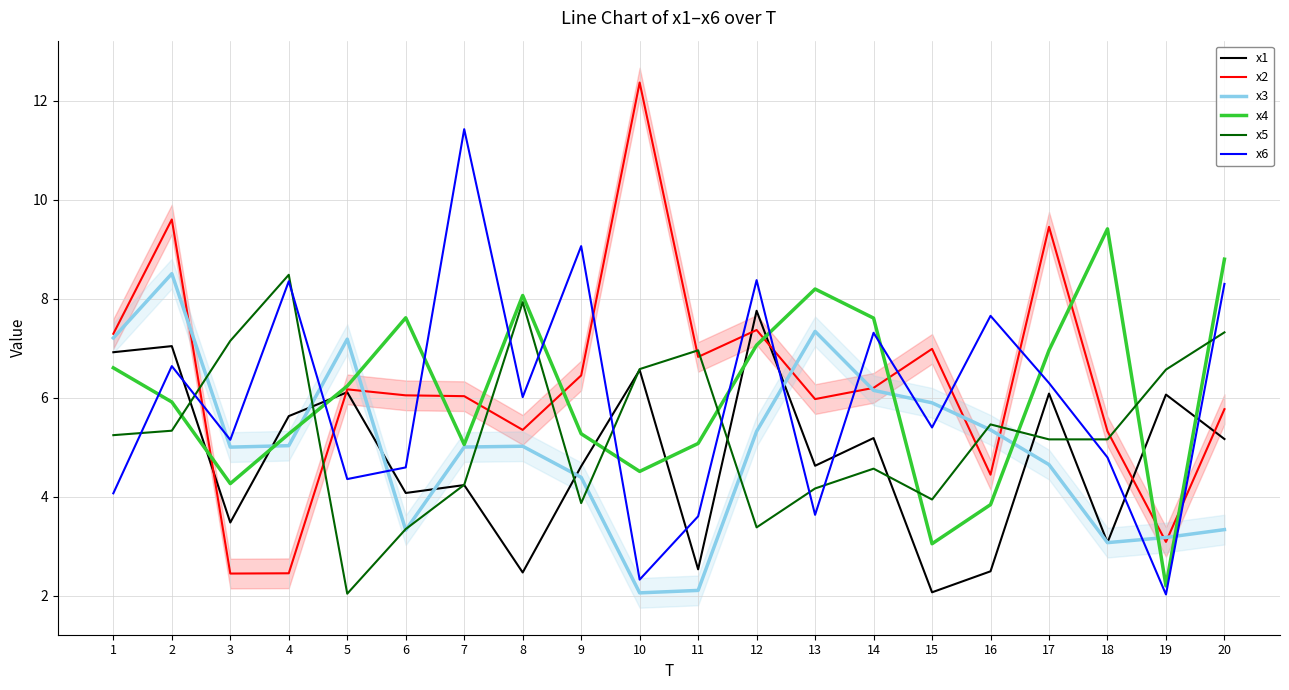

Reading left to right, list all the values displayed in this chart.

x1: 6.9	7.0	3.5	5.6	6.1	4.1	4.2	2.5	4.6	6.6	2.5	7.8	4.6	5.2	2.1	2.5	6.1	3.1	6.1	5.2
x2: 7.3	9.6	2.4	2.5	6.2	6.0	6.0	5.4	6.4	12.4	6.8	7.4	6.0	6.2	7.0	4.4	9.5	5.3	3.1	5.8
x3: 7.2	8.5	5.0	5.0	7.2	3.3	5.0	5.0	4.4	2.1	2.1	5.3	7.3	6.1	5.9	5.4	4.6	3.1	3.2	3.3
x4: 6.6	5.9	4.3	5.3	6.2	7.6	5.1	8.1	5.3	4.5	5.1	7.1	8.2	7.6	3.1	3.8	7.0	9.4	2.2	8.8
x5: 5.2	5.3	7.1	8.5	2.0	3.3	4.2	7.9	3.9	6.6	7.0	3.4	4.2	4.6	3.9	5.5	5.2	5.2	6.6	7.3
x6: 4.1	6.6	5.2	8.4	4.4	4.6	11.4	6.0	9.1	2.3	3.6	8.4	3.6	7.3	5.4	7.7	6.3	4.8	2.0	8.3